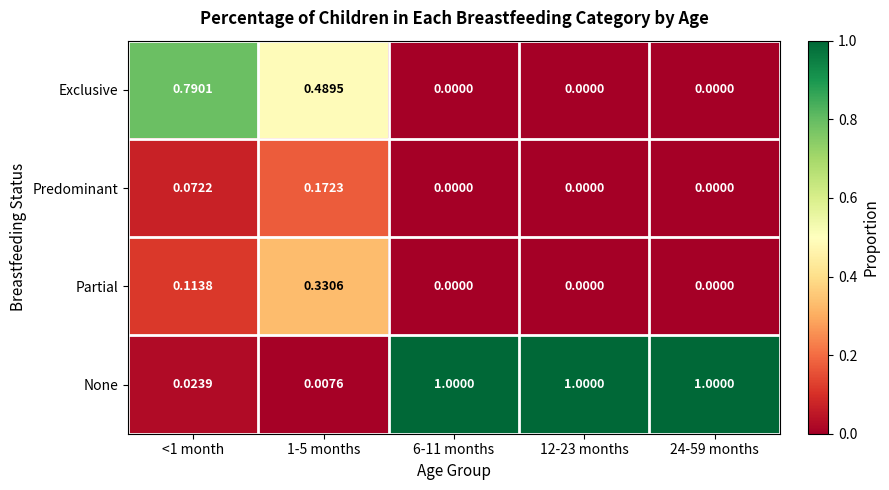

Rank the series by their maximum value, from lowest to highest.

Predominant, Partial, Exclusive, None